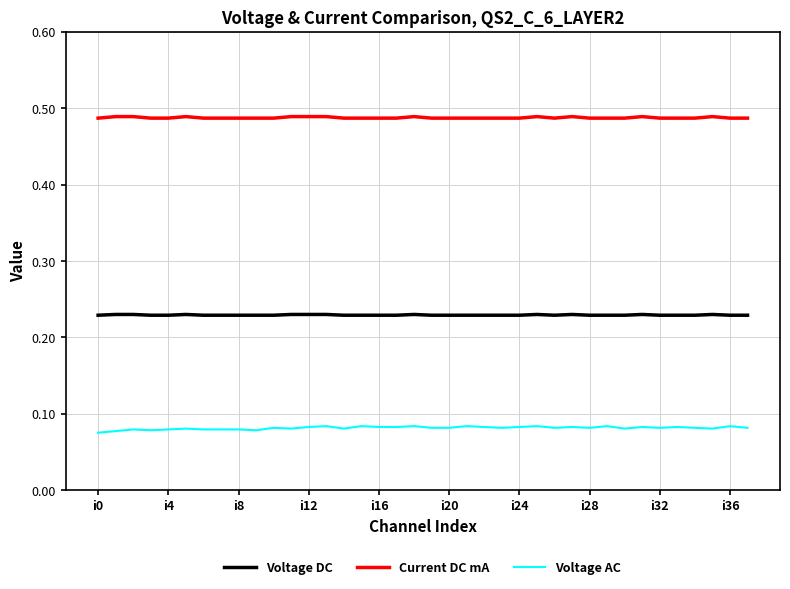

How many categories are shown in the chart?

38